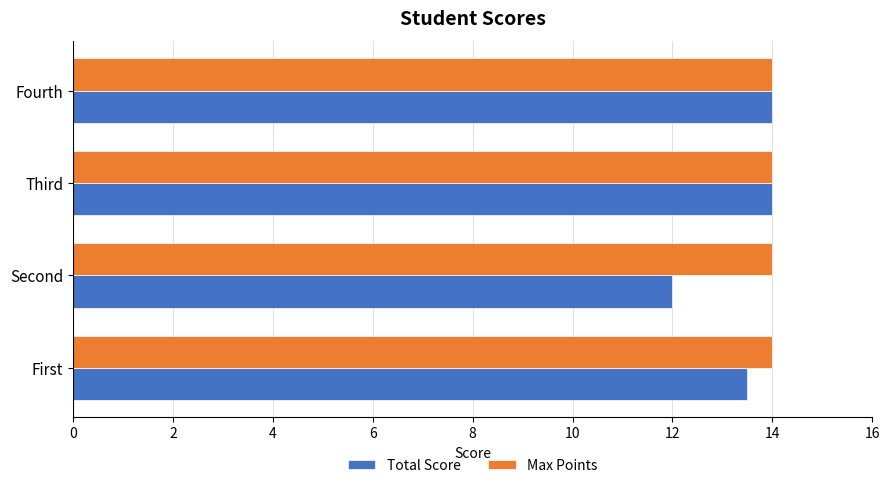

At how many categories does at least one series exceed 13?

4